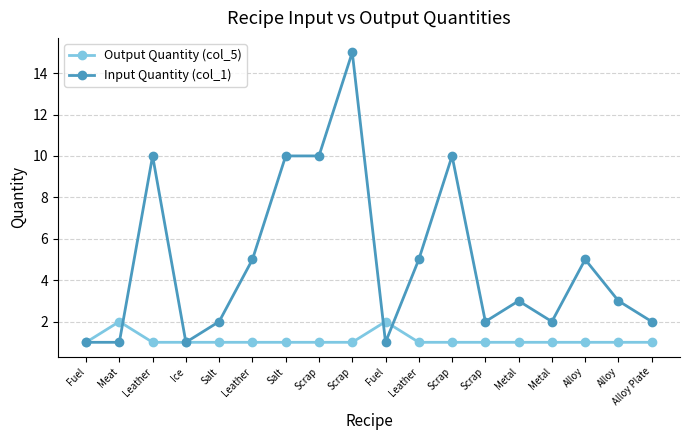

Reading left to right, extract all data points from this chart.

Output Quantity (col_5): 1	2	1	1	1	1	1	1	1	2	1	1	1	1	1	1	1	1
Input Quantity (col_1): 1	1	10	1	2	5	10	10	15	1	5	10	2	3	2	5	3	2